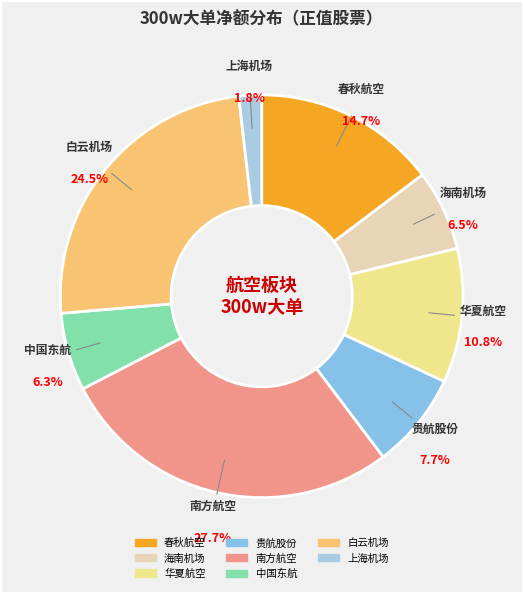

How many slices are in this pie chart?

8